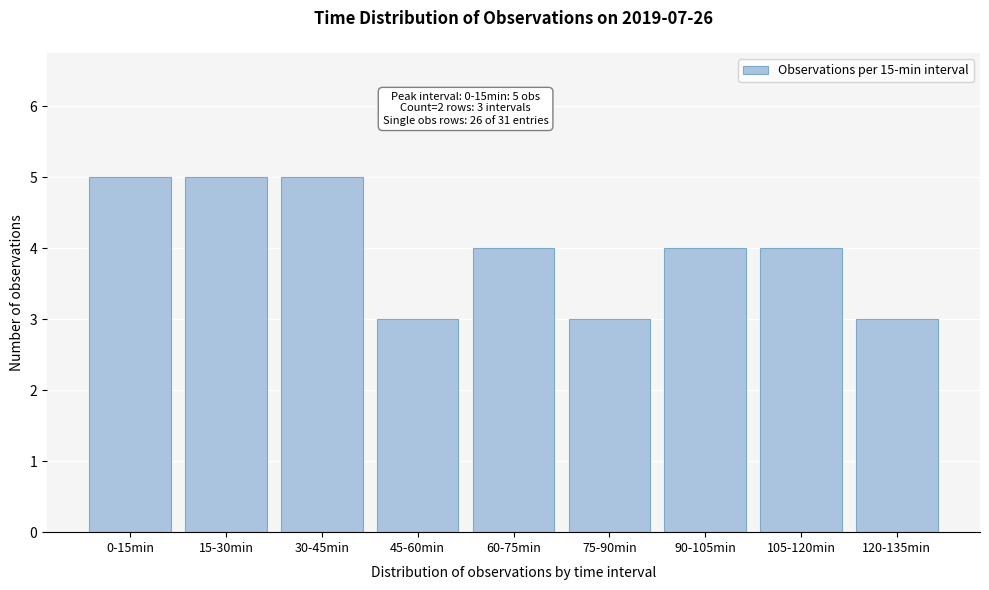

Reading left to right, what are all the values shown in this chart?

0-15min=5	15-30min=5	30-45min=5	45-60min=3	60-75min=4	75-90min=3	90-105min=4	105-120min=4	120-135min=3